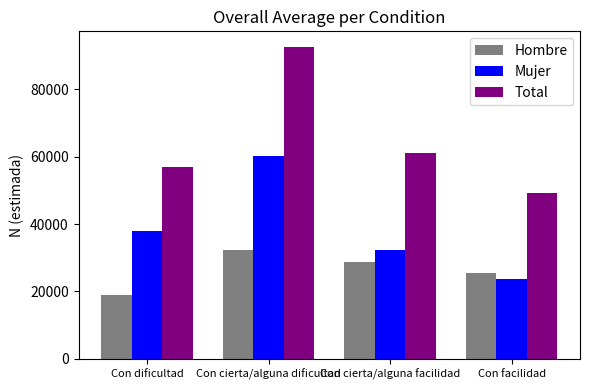

Reading left to right, list all the values displayed in this chart.

Hombre: Con dificultad=18947	Con cierta/alguna dificultad=32230	Con cierta/alguna facilidad=28700	Con facilidad=25362
Mujer: Con dificultad=37888	Con cierta/alguna dificultad=60358	Con cierta/alguna facilidad=32410	Con facilidad=23854
Total: Con dificultad=56835	Con cierta/alguna dificultad=92588	Con cierta/alguna facilidad=61111	Con facilidad=49216